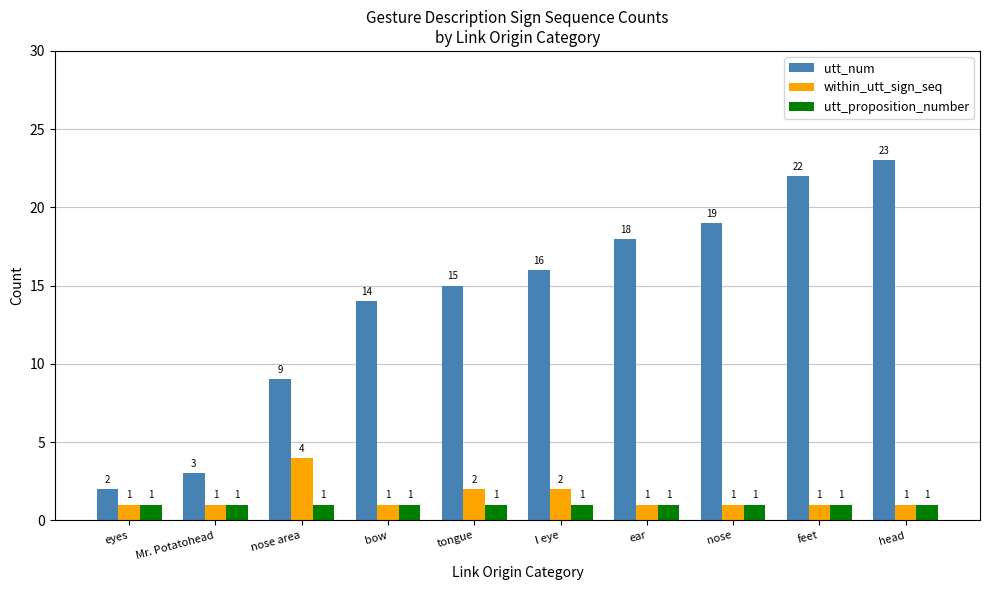

What is the average value of the utt_proposition_number series?

1